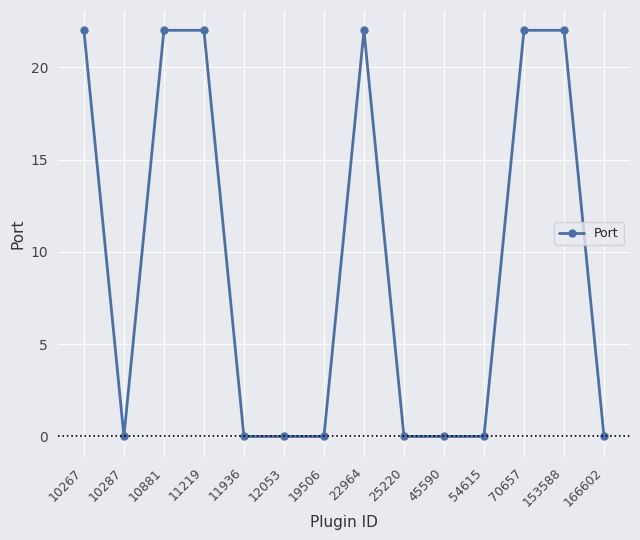

What is the value of the 3rd point from the left?

22